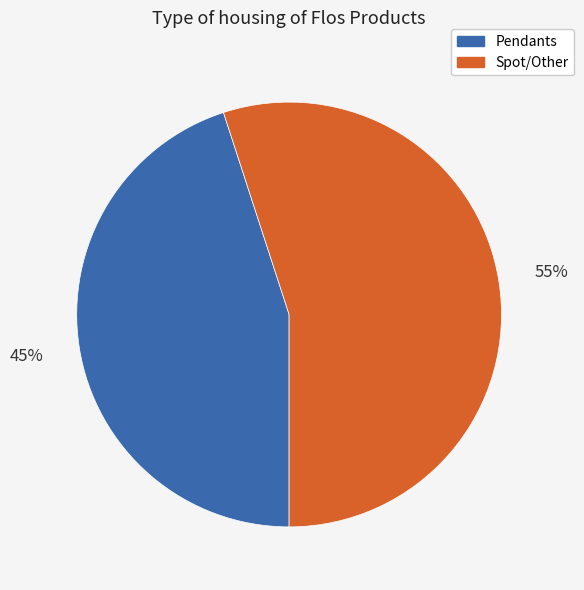

Do Pendants and Spot/Other together represent more than half of the pie?

Yes